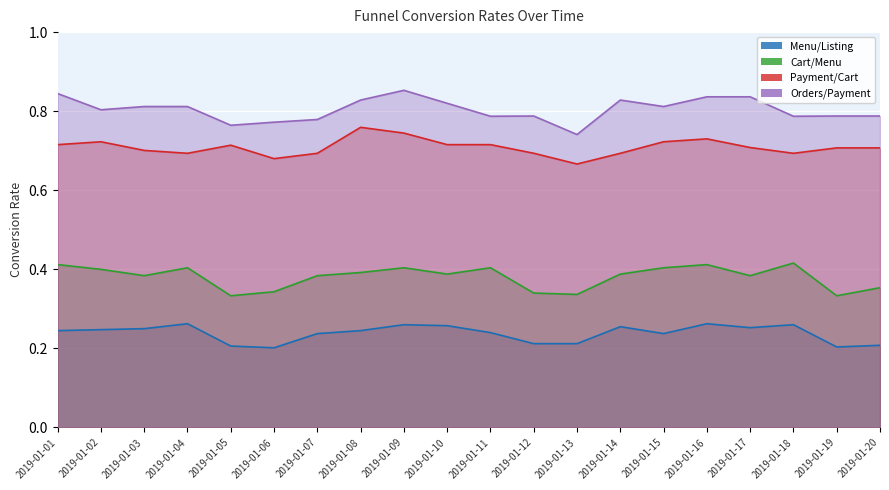

What is the spread (max minus min) of values at 2019-01-06?

0.6